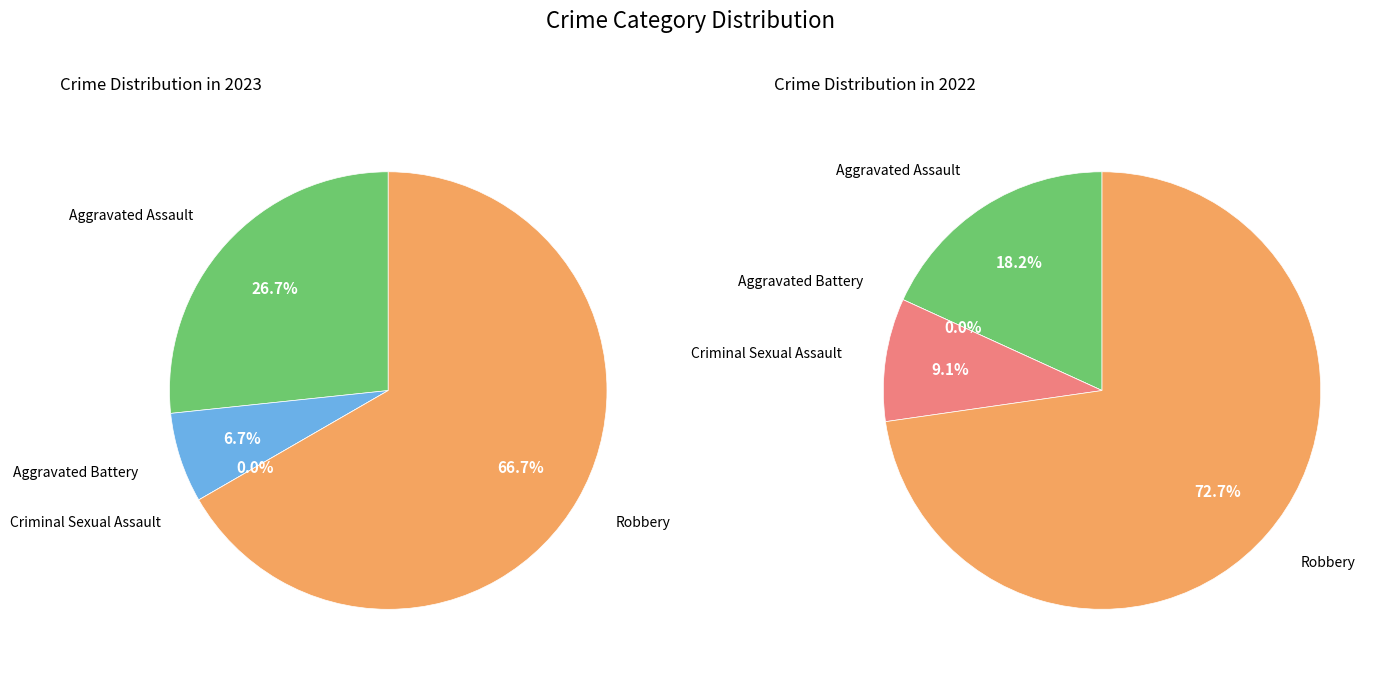

What portion of the pie excludes values_2023?

73.3%